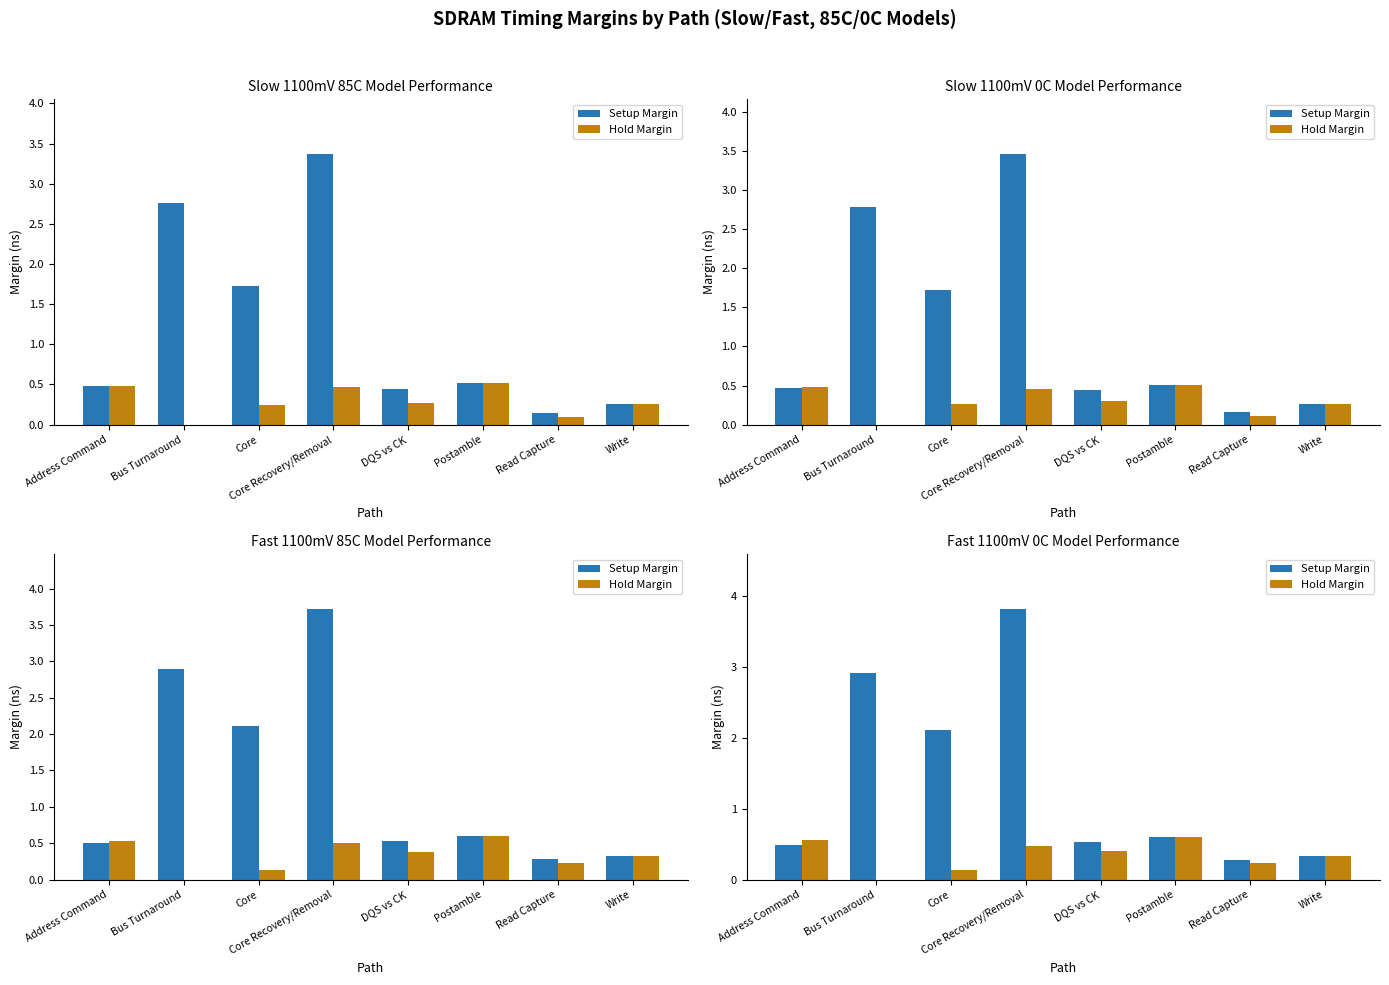

What position from the right is Core Recovery/Removal?

5